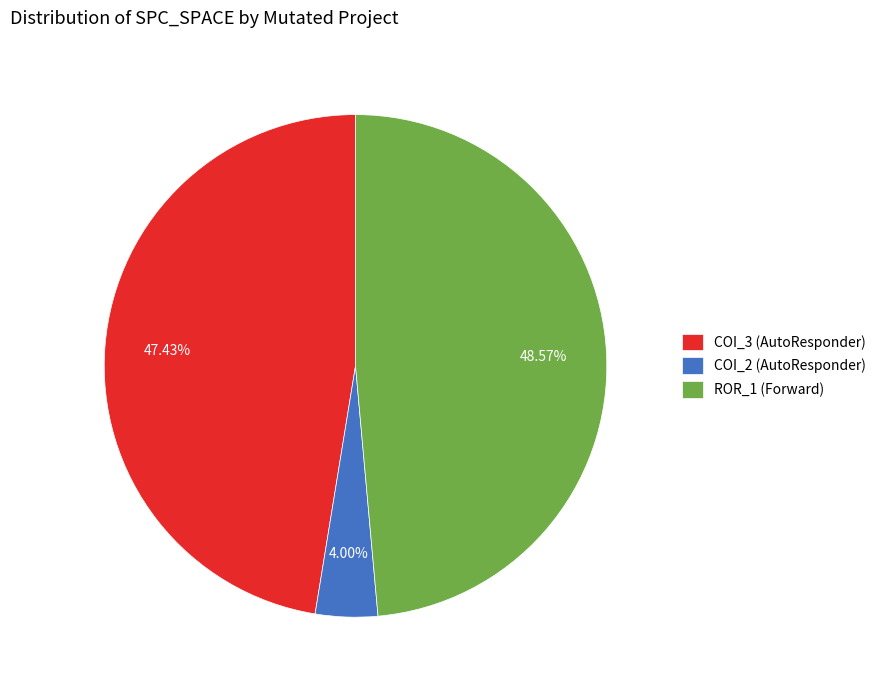

Does any single category account for the majority?

No